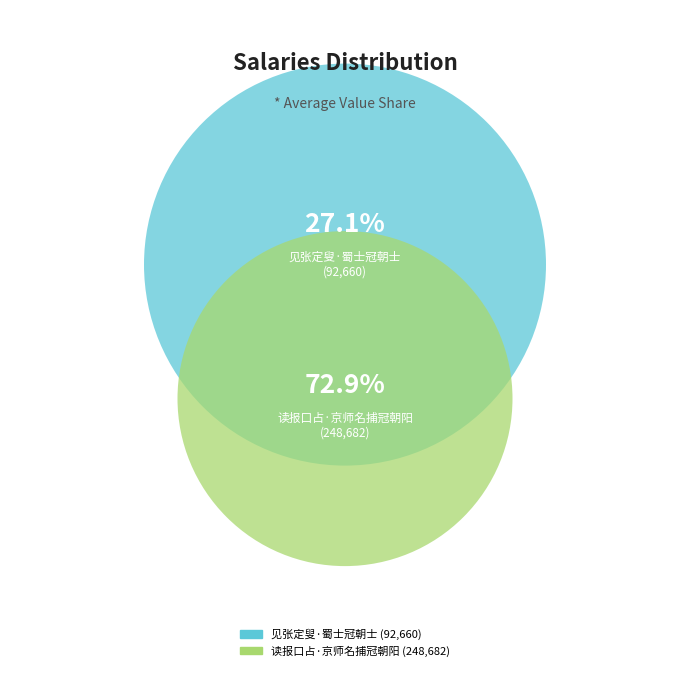

Which category has the smallest portion of the pie?

见张定叟·蜀士冠朝士